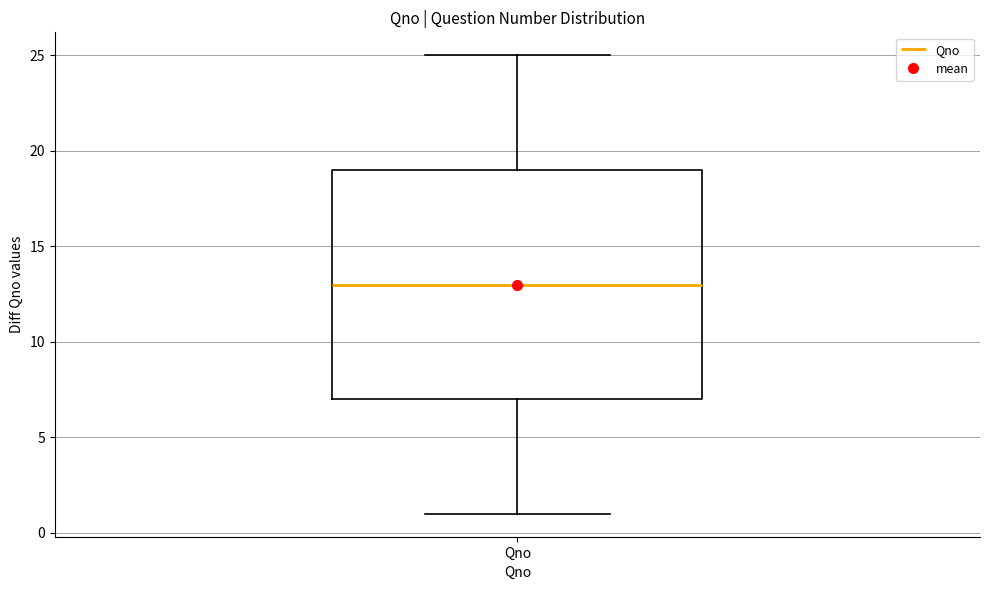

Transcribe this box plot: give where the median line is, the range the box spans, and where the two whiskers end, as read against the y-axis. The values are not printed on the chart, so give them approximately, as read against the axis.

median 13, box 7 to 19, whiskers 1 to 25